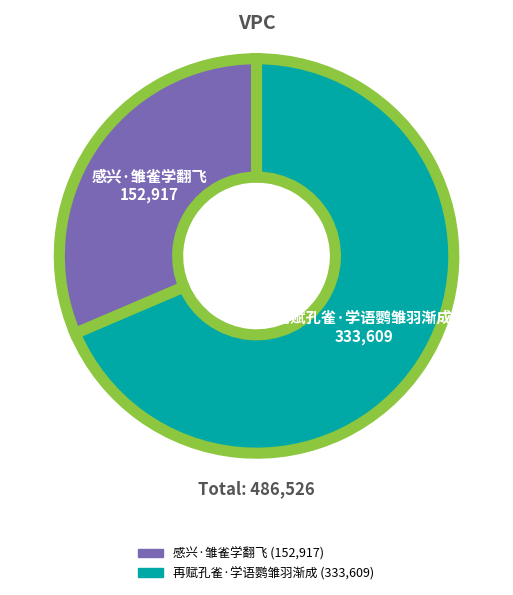

Between 感兴·雏雀学翻飞 and 再赋孔雀·学语鹦雏羽渐成, which is larger?

再赋孔雀·学语鹦雏羽渐成